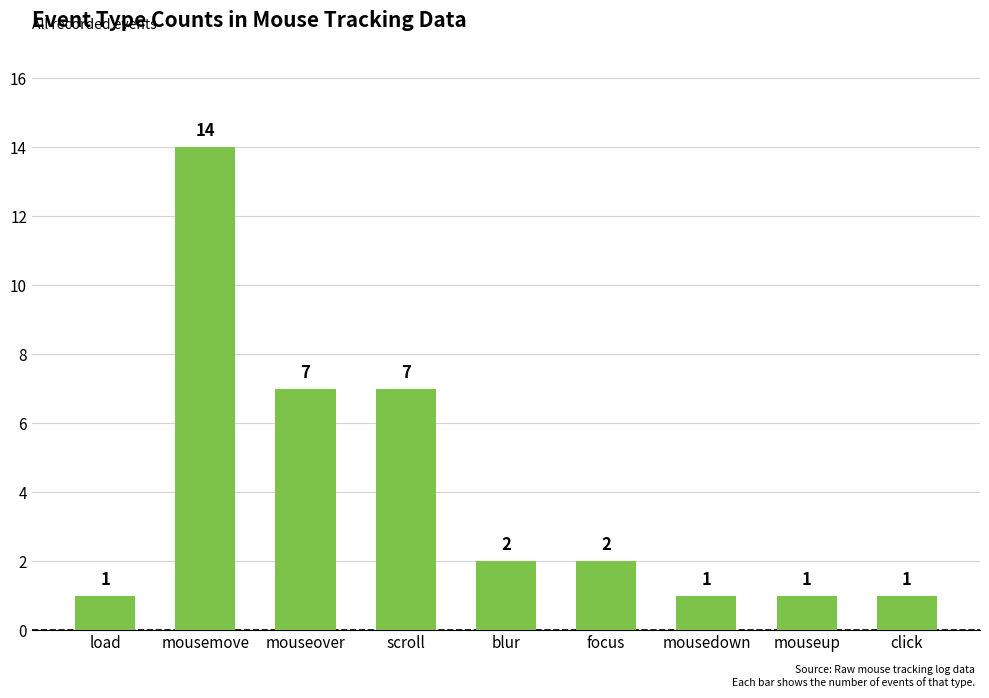

What value does the data have at mouseover?

7